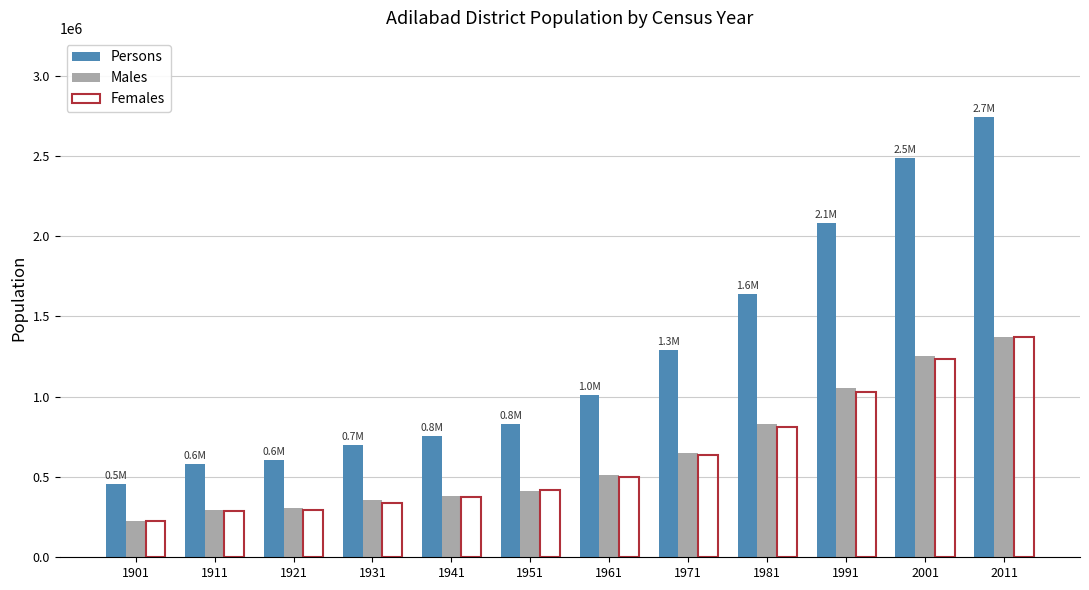

True or false: Females has a value of 593374 at 1941.

False